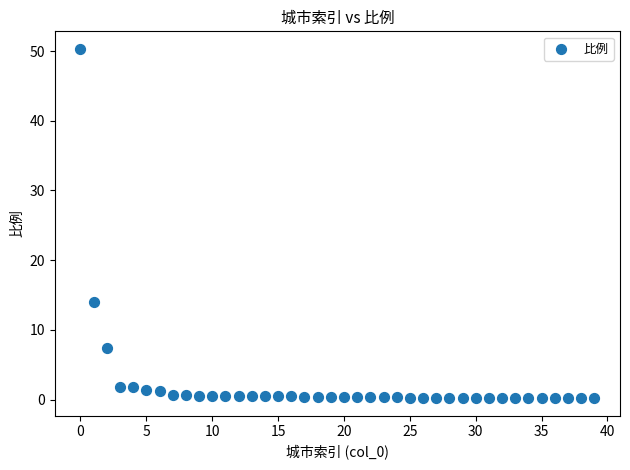

What is the range of Y values (max minus min)?

50.1